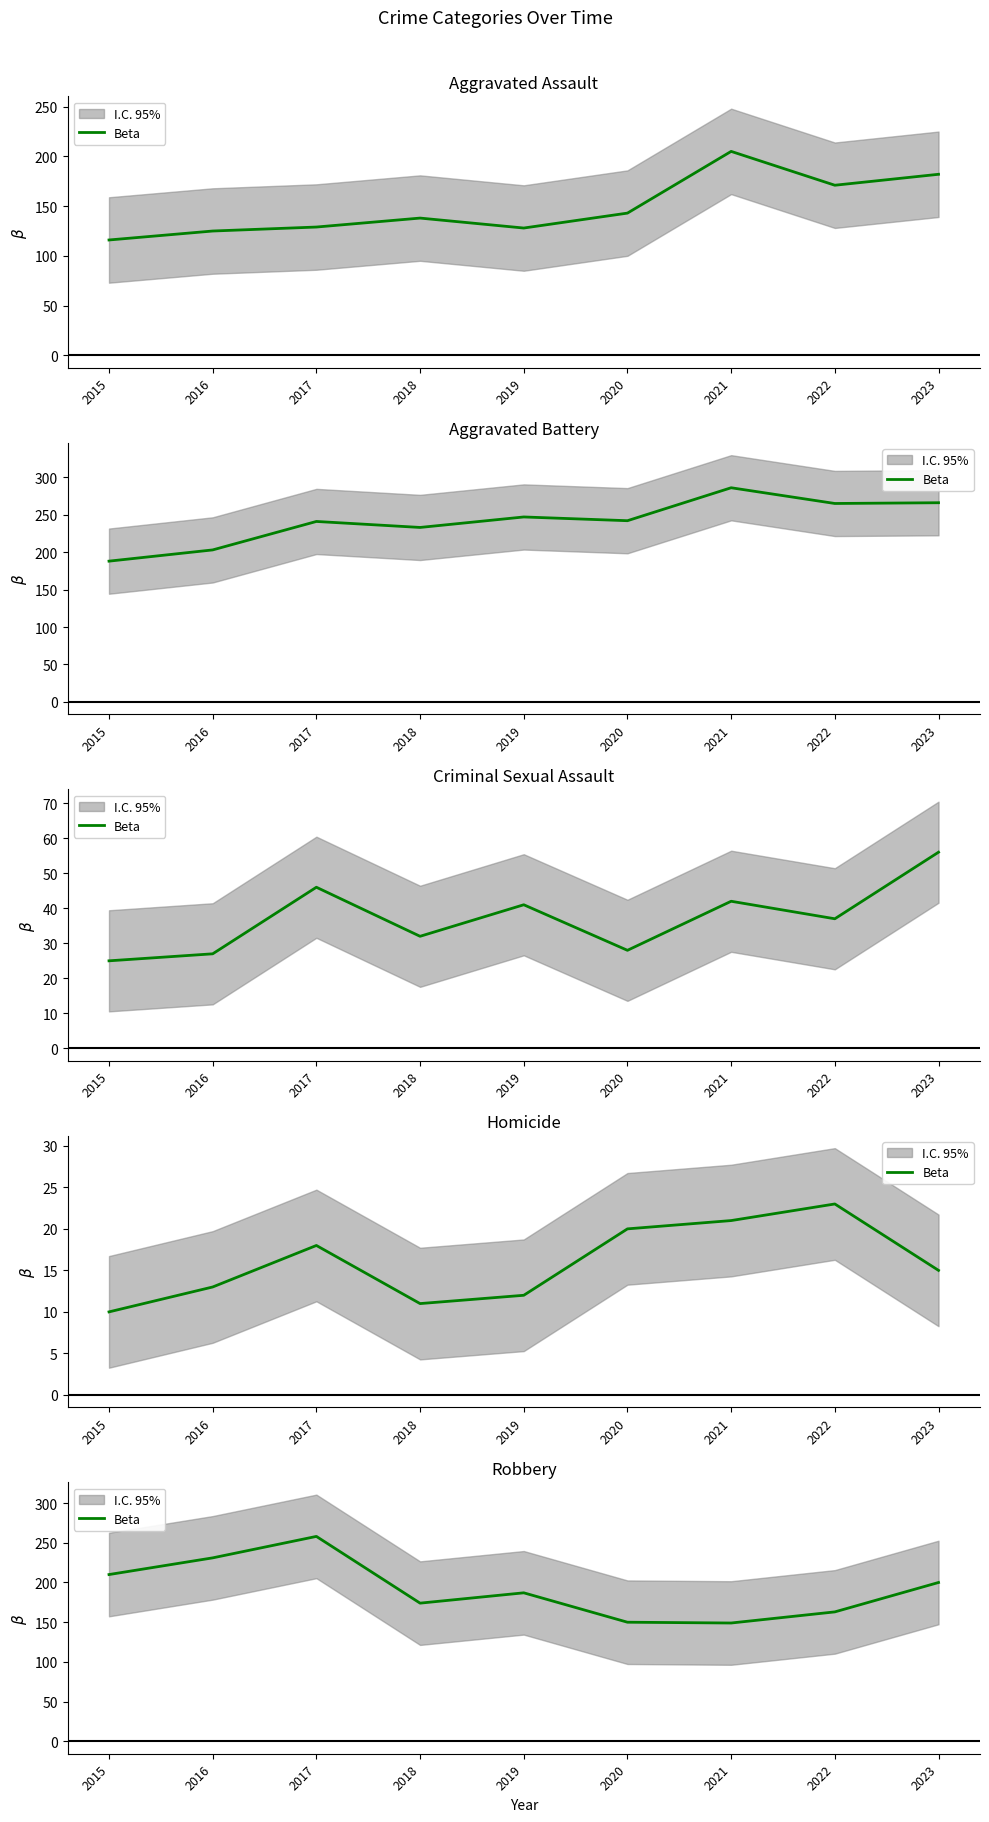

What is the sum of the values at 2023 and 2022?

363